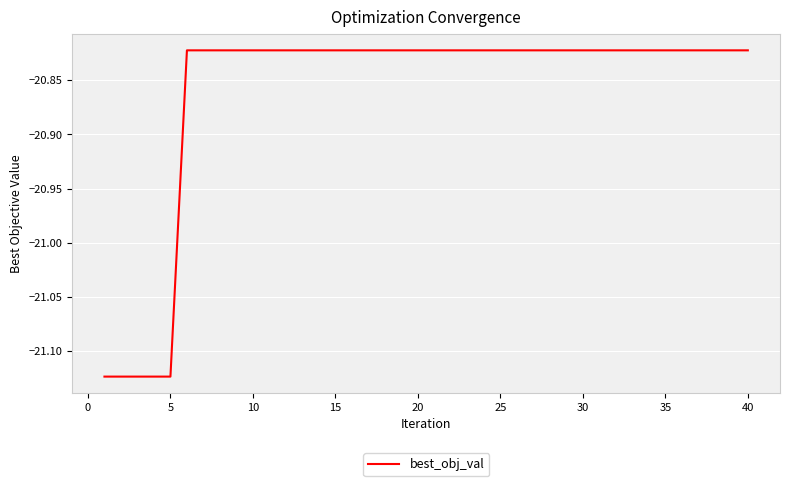

What is the difference between the maximum and minimum values?

0.3